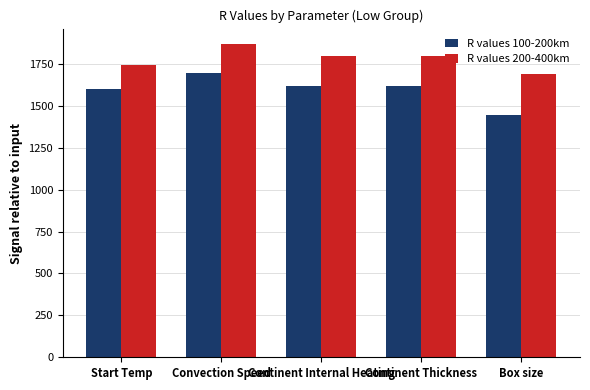

How many groups of bars are there?

5